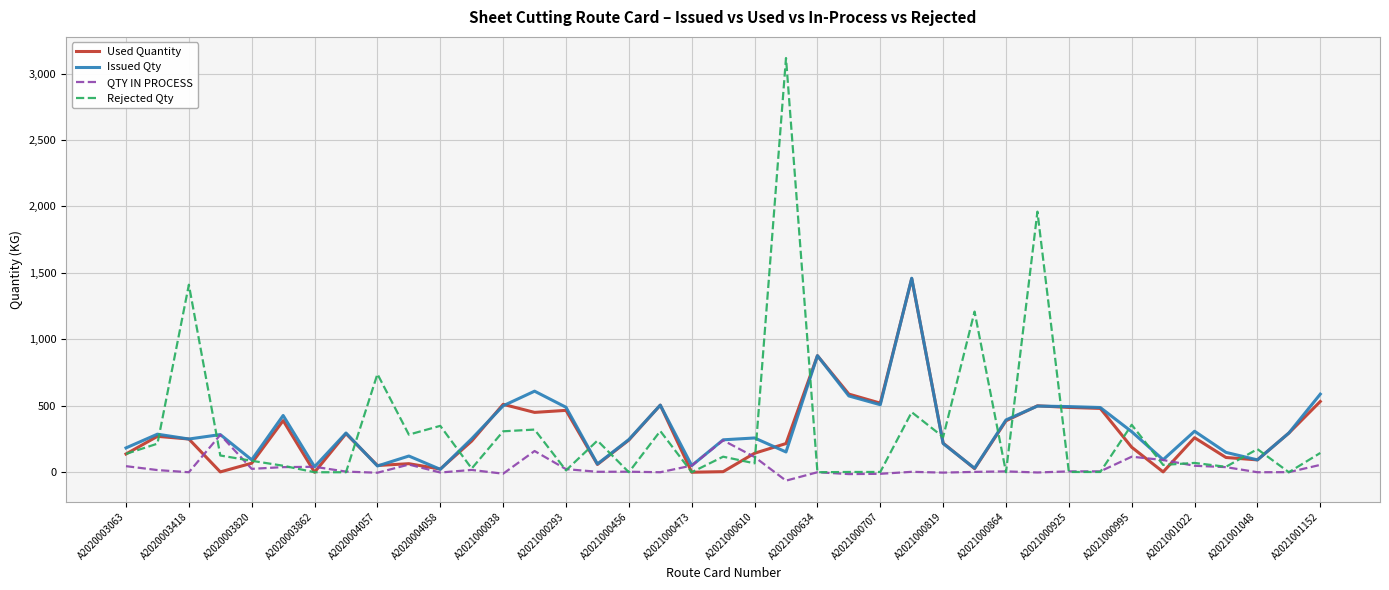

Which series has the largest range (max minus min)?

Rejected Qty